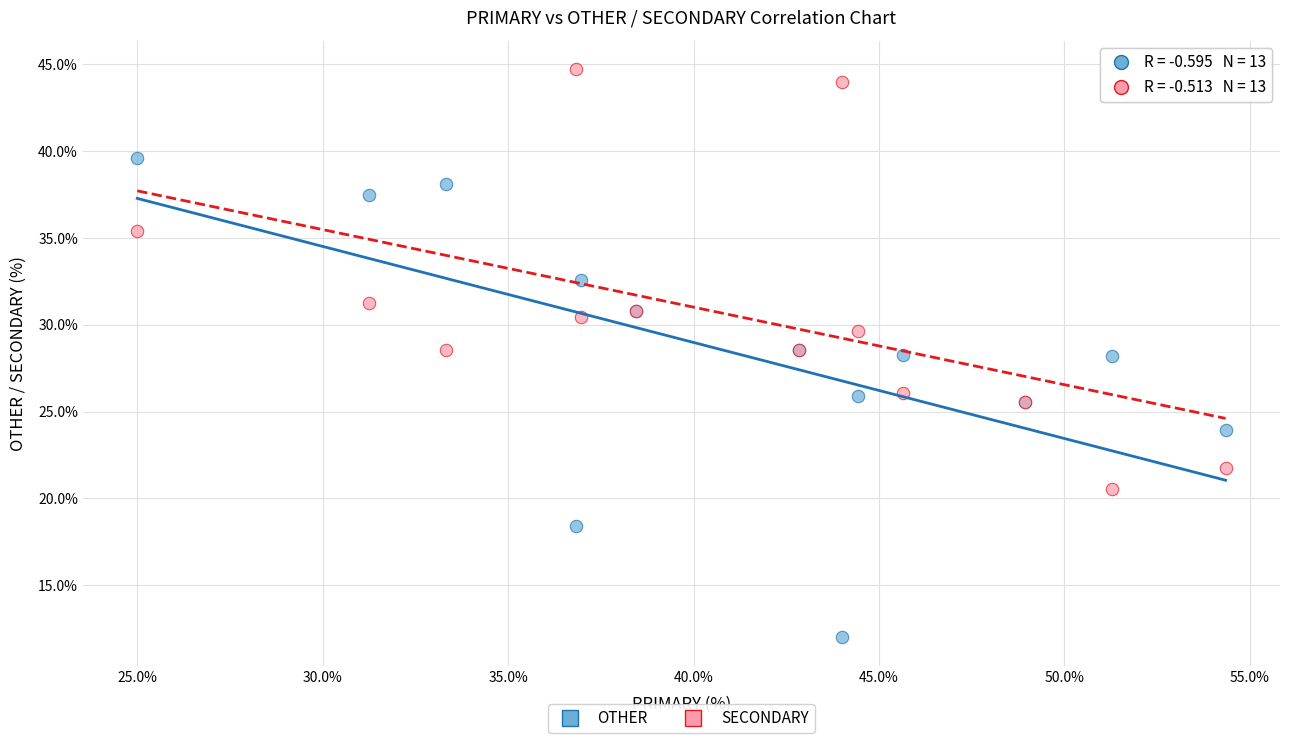

Which series reaches the minimum Y coordinate?

OTHER